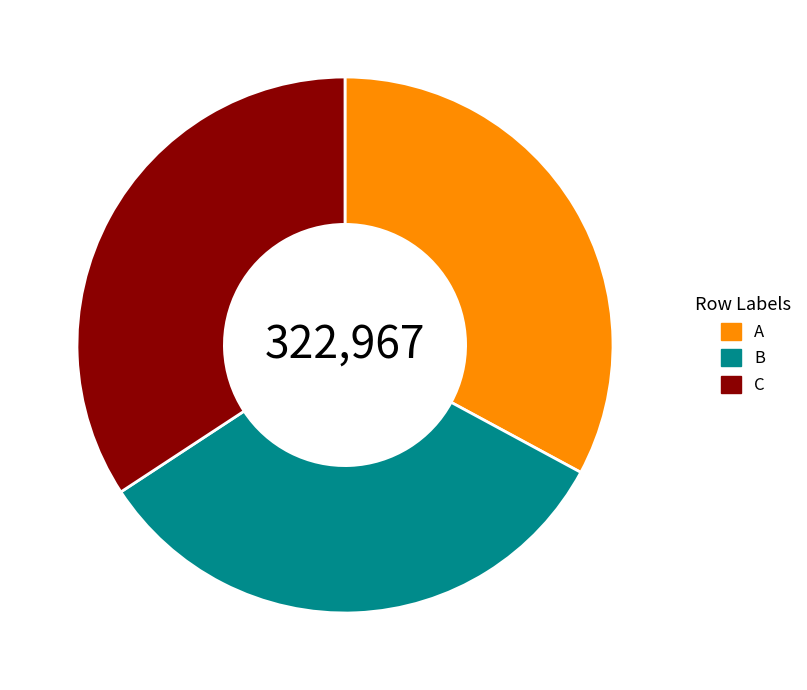

Is it true that C is 46% of the pie?

False